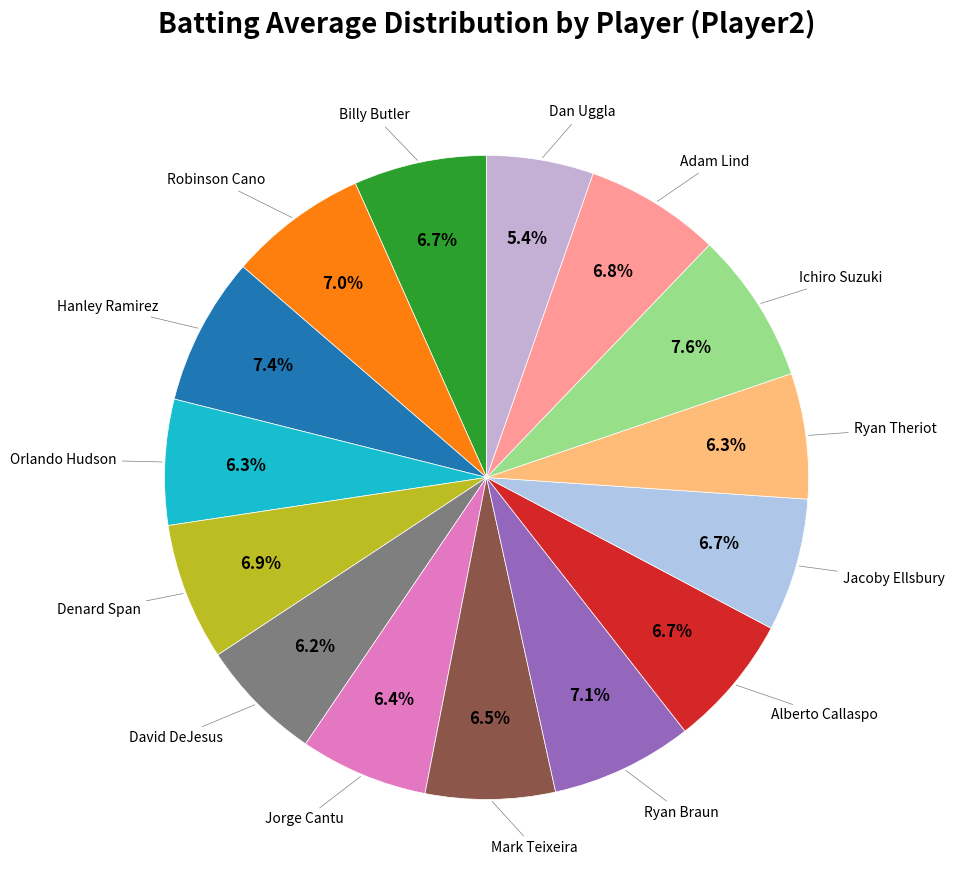

How many slices are in this pie chart?

15